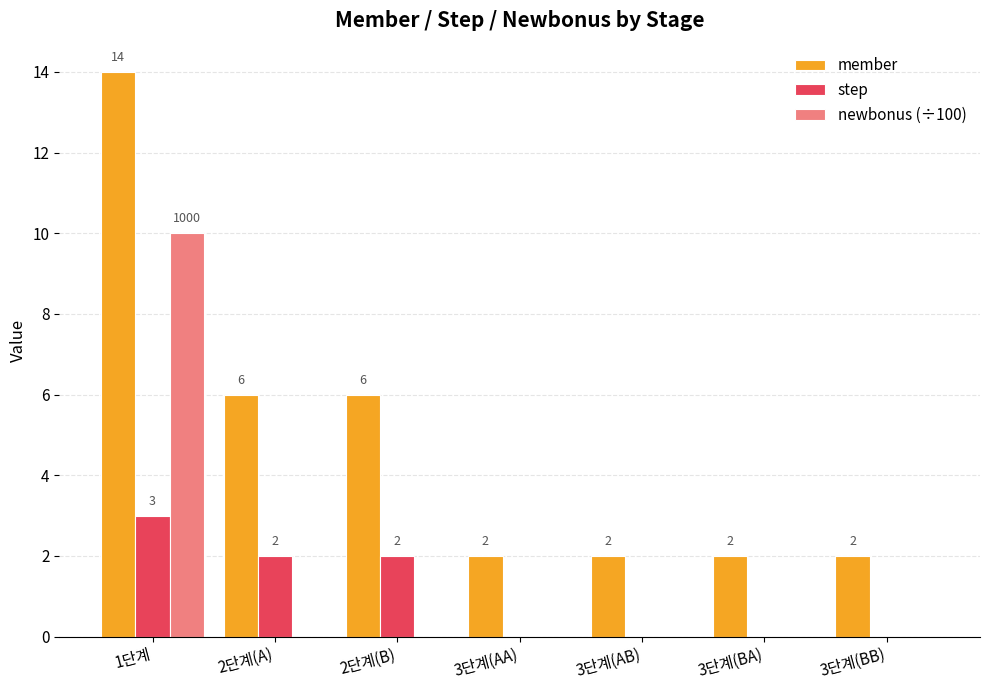

Is it true that step equals 1 at 2단계(B)?

False